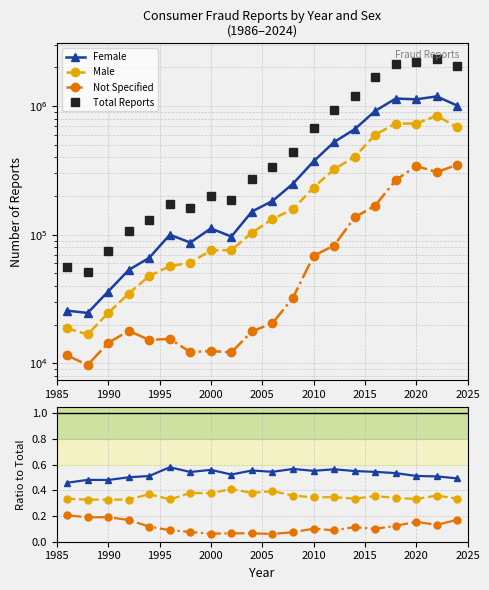

Does the chart display data point markers on the line(s)?

Yes